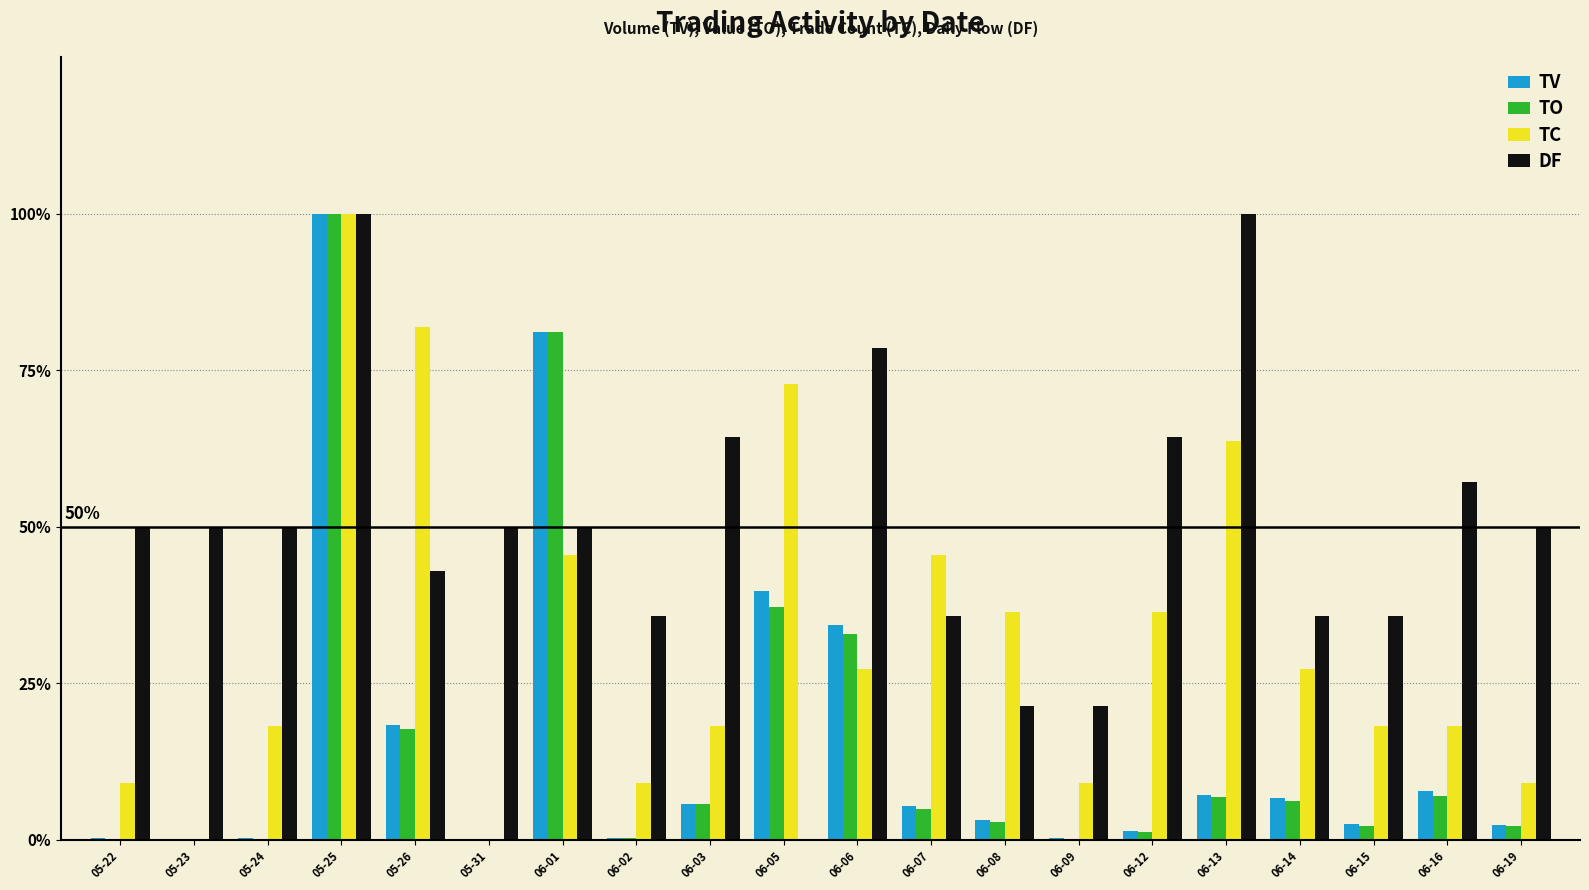

What are all the series names shown in the legend?

TV, TO, TC, DF